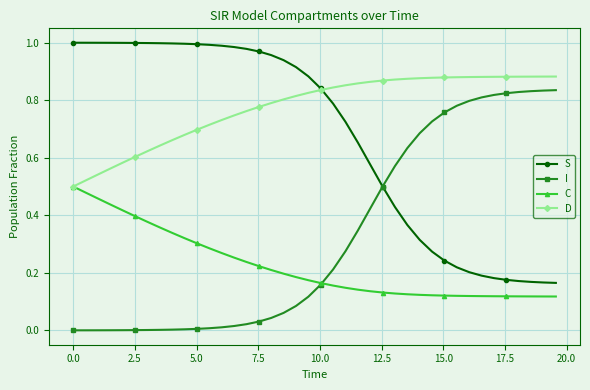

Which series has the largest total across all categories?

D